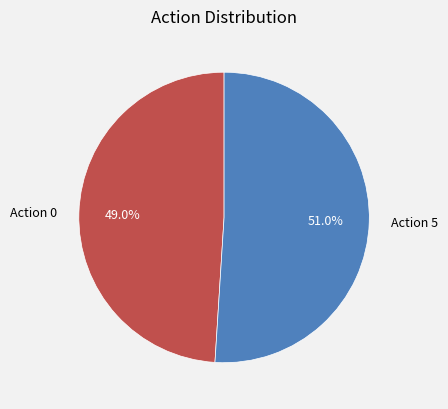

What is the total percentage of Action 5 and Action 0?

100.0%